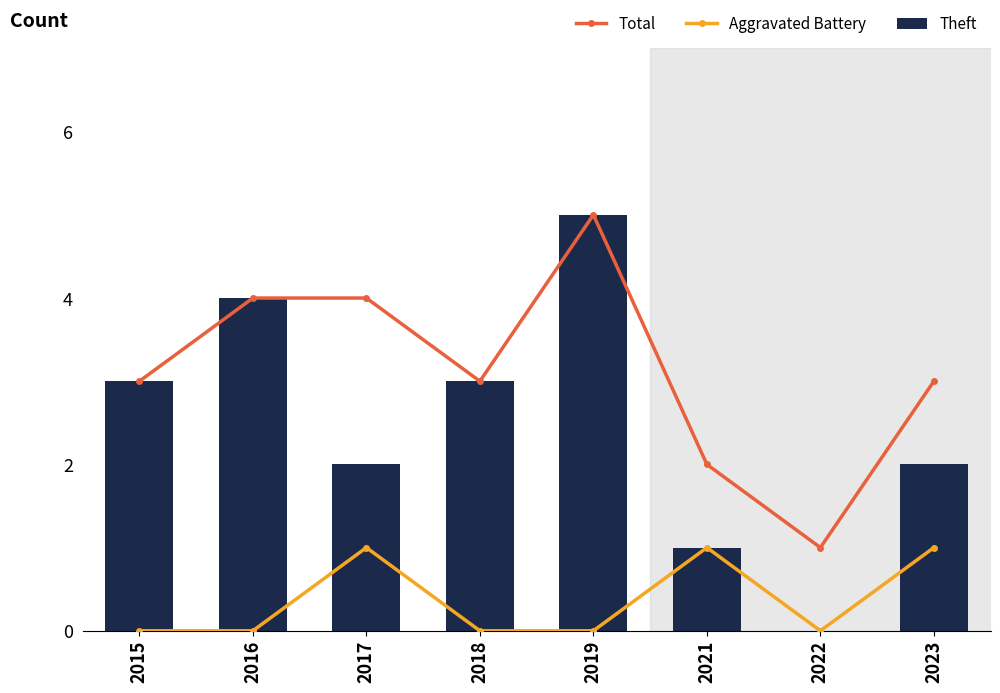

The Theft series shows 2 at 2017. True or false?

True